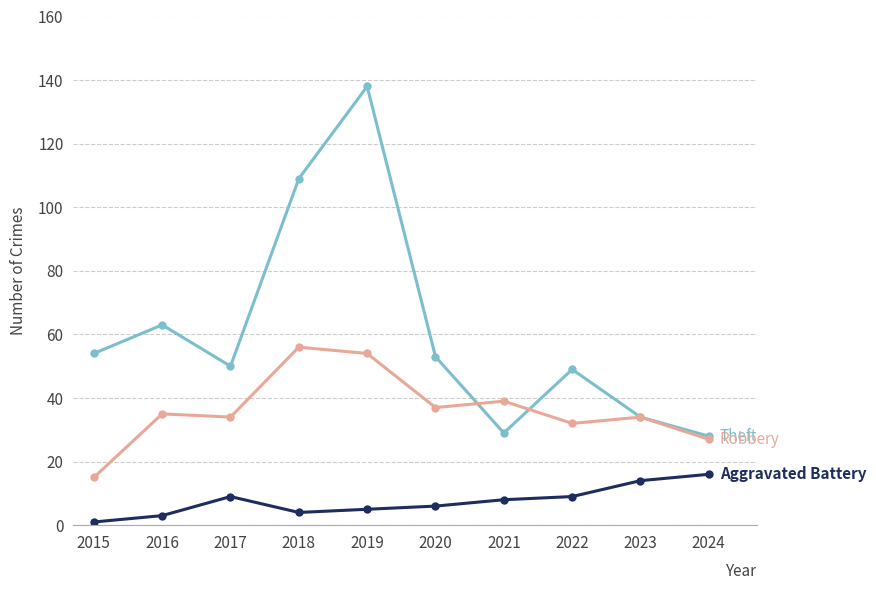

Reading right to left, list all the values displayed in this chart.

Theft: 28	34	49	29	53	138	109	50	63	54
Robbery: 27	34	32	39	37	54	56	34	35	15
Aggravated Battery: 16	14	9	8	6	5	4	9	3	1